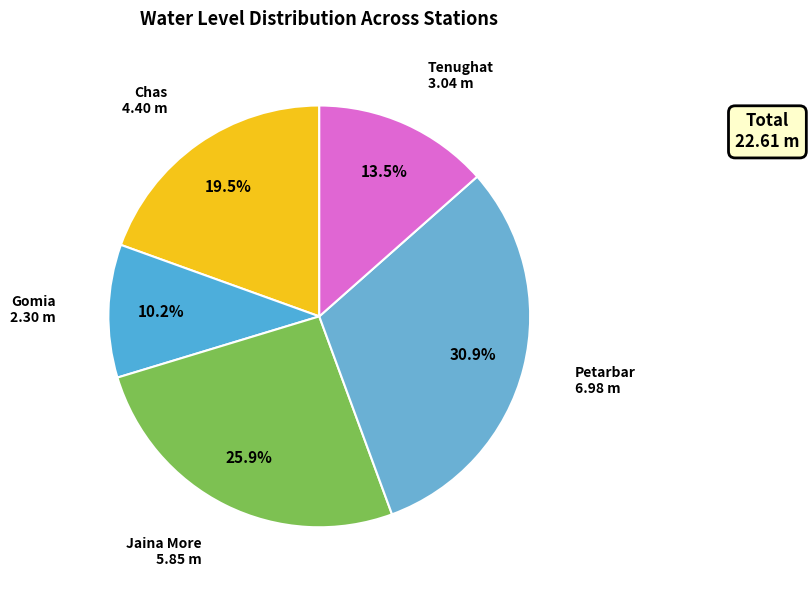

Between Gomia and Jaina More, which is larger?

Jaina More